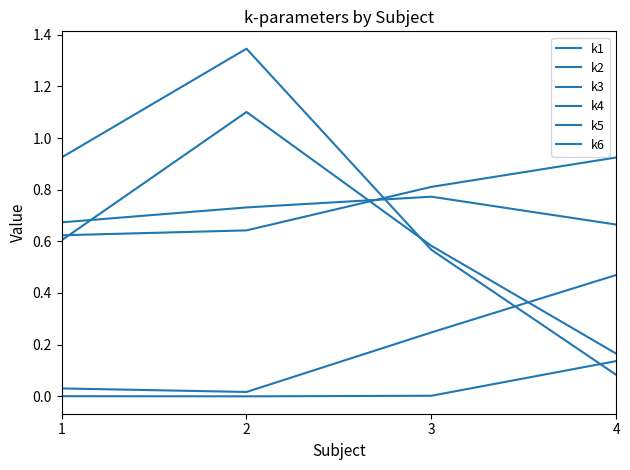

True or false: k2 has more than 0 interior local peaks.

False